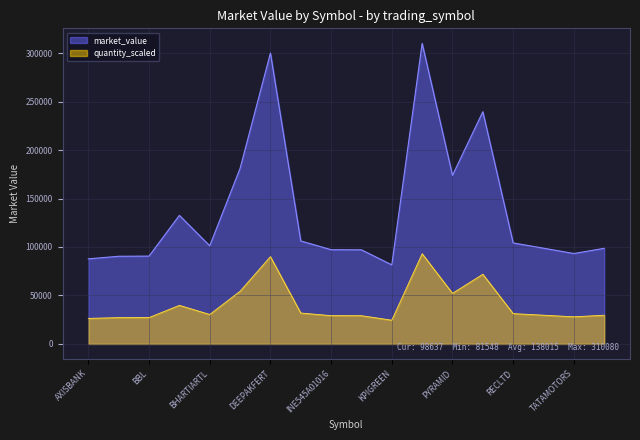

What is the change in value from AXISBANK to BBL?

+2818.0